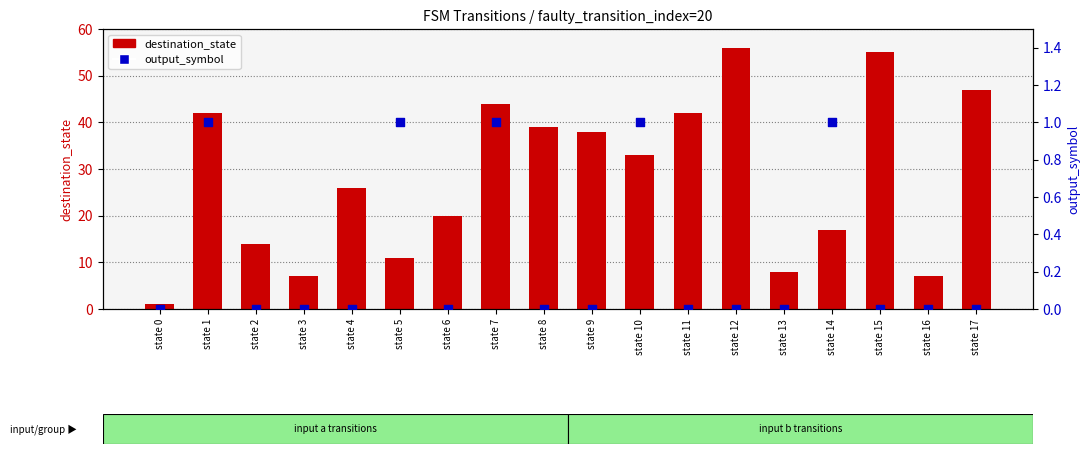

Which series reaches the minimum Y coordinate?

output_symbol